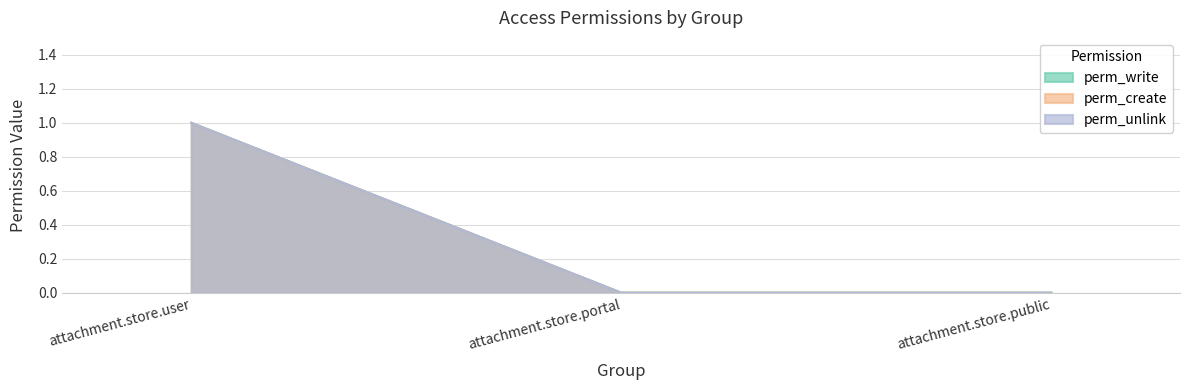

How many data points does each series have?

3